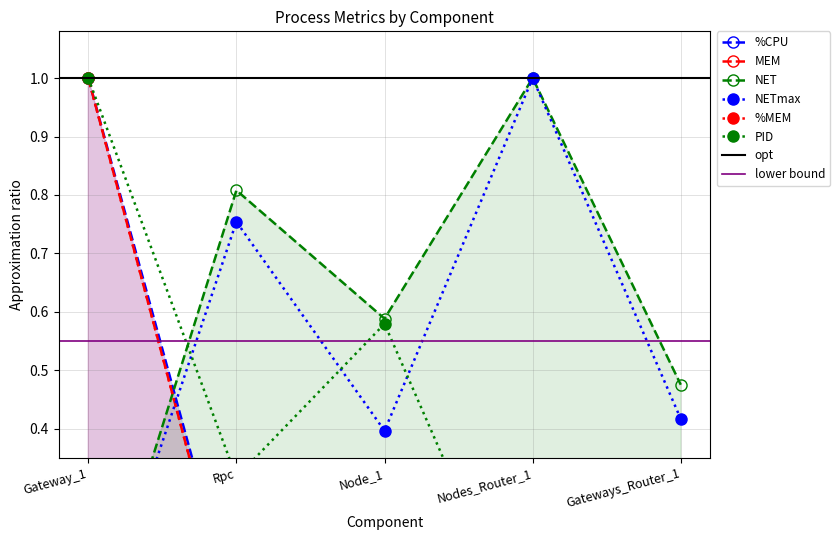

Which series has the largest total across all categories?

NET